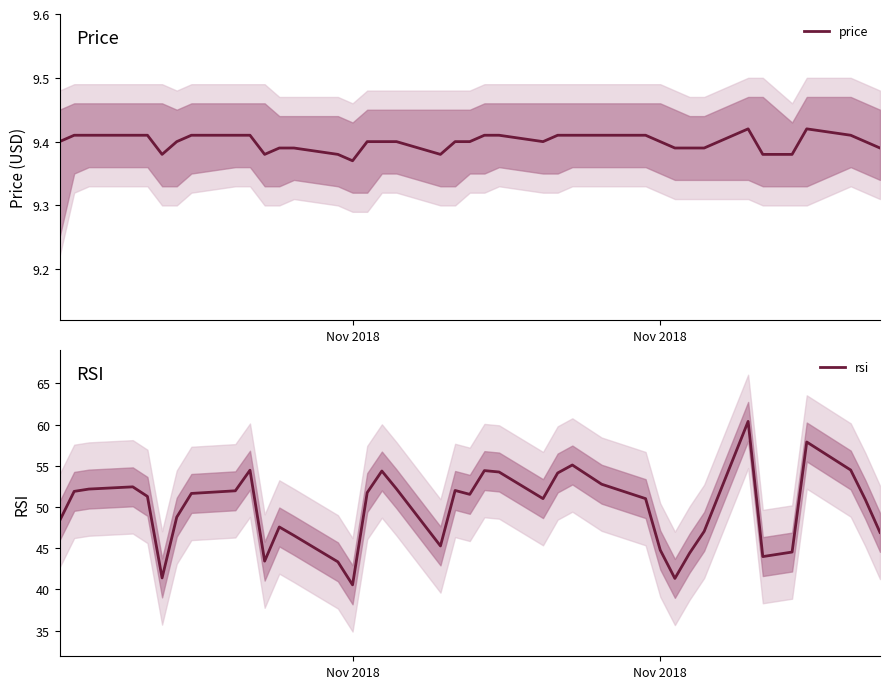

Which series has the largest range (max minus min)?

rsi